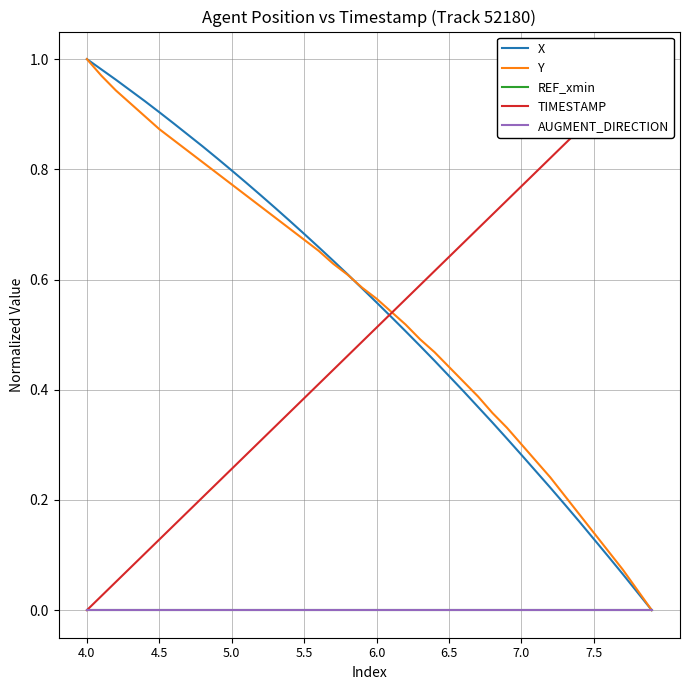

What is the greatest value displayed?

1.0